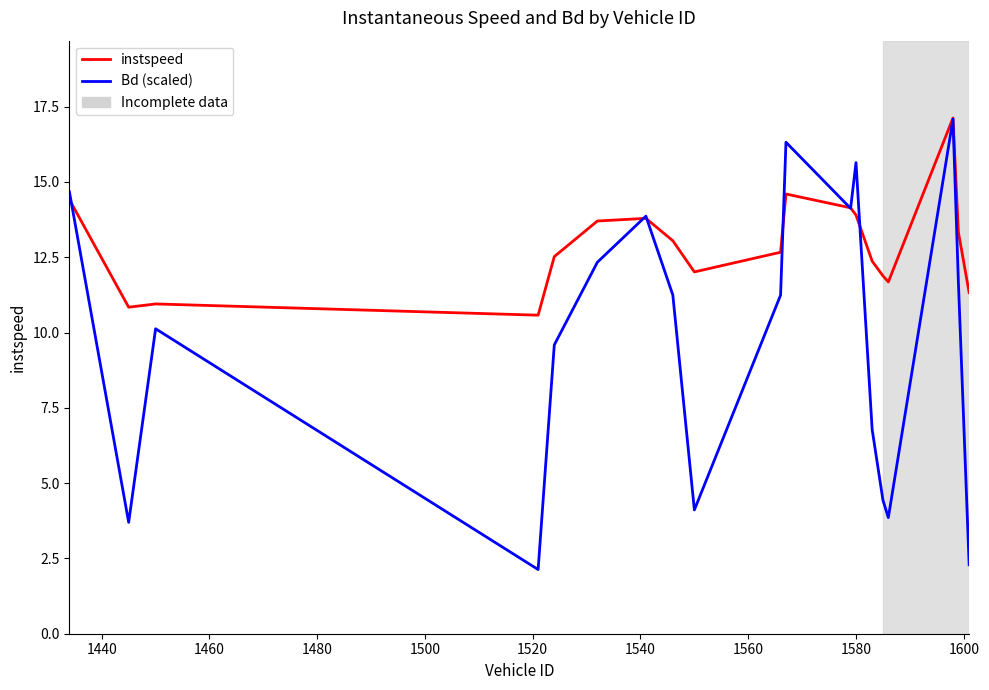

Rank the series by their average value, from lowest to highest.

Bd (scaled), instspeed